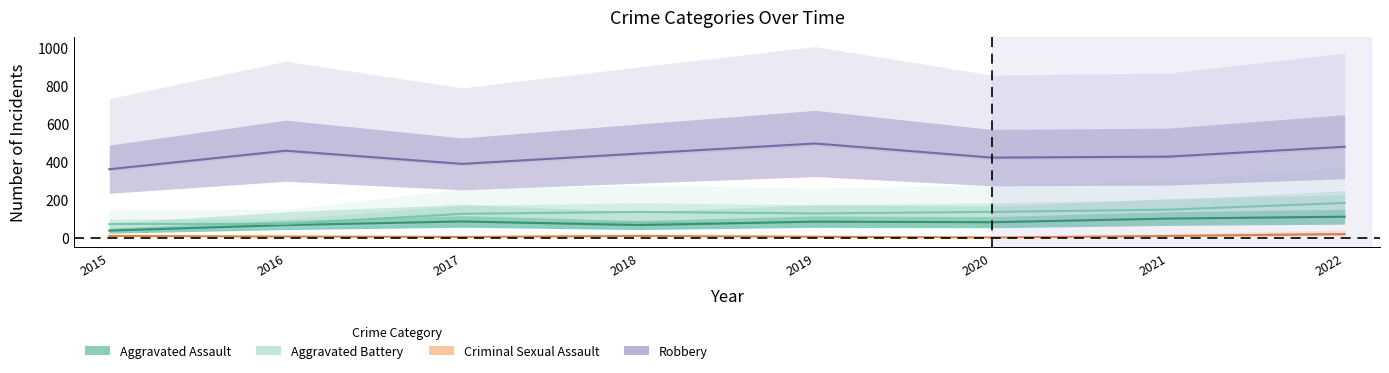

List the series in order of their peak value, lowest first.

Criminal Sexual Assault, Aggravated Assault, Aggravated Battery, Robbery